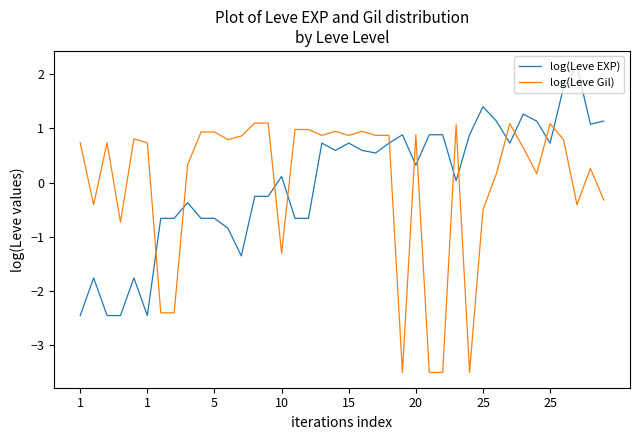

After their last crossing, which series has the higher values: log(Leve Gil) or log(Leve EXP)?

log(Leve EXP)